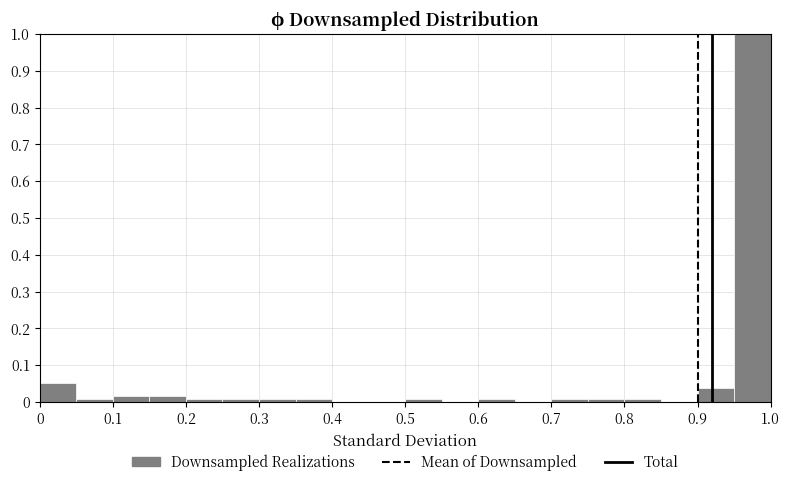

Reading left to right, list every bar in this chart as the range it spans on the x-axis followed by its height. The values are not printed on the chart, so give them approximately, as read against the axis.

0.00 to 0.05: 0.05
0.05 to 0.10: under 0.01
0.10 to 0.15: 0.02
0.15 to 0.20: 0.02
0.20 to 0.25: under 0.01
0.25 to 0.30: under 0.01
0.30 to 0.35: under 0.01
0.35 to 0.40: under 0.01
0.40 to 0.45: 0
0.45 to 0.50: 0
0.50 to 0.55: under 0.01
0.55 to 0.60: 0
0.60 to 0.65: under 0.01
0.65 to 0.70: 0
0.70 to 0.75: under 0.01
0.75 to 0.80: under 0.01
0.80 to 0.85: under 0.01
0.85 to 0.90: 0
0.90 to 0.95: 0.04
0.95 to 1.00: 1.00